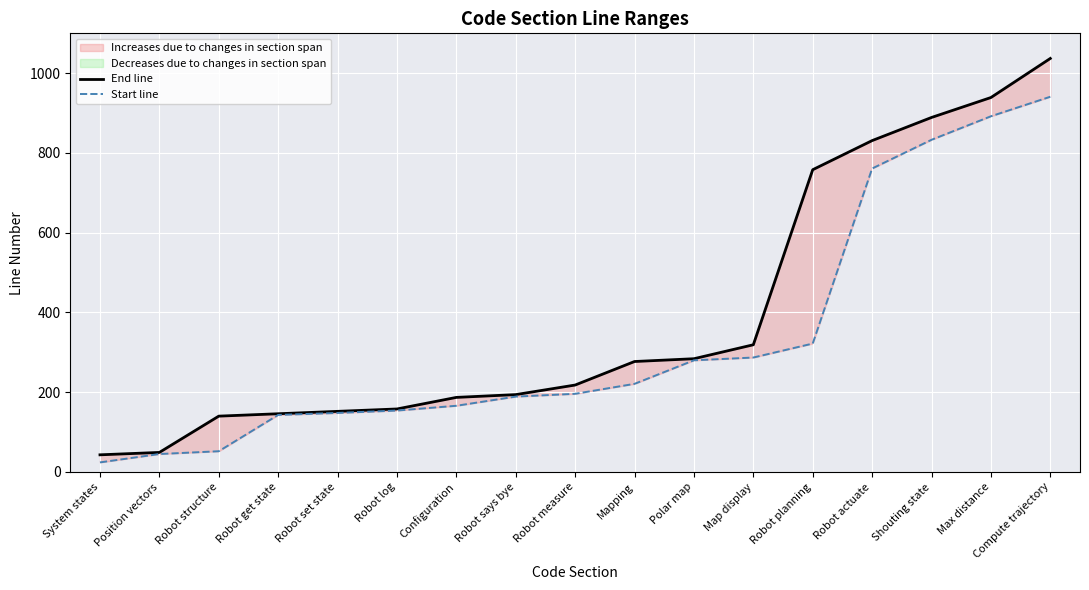

How many data points does each series have?

17